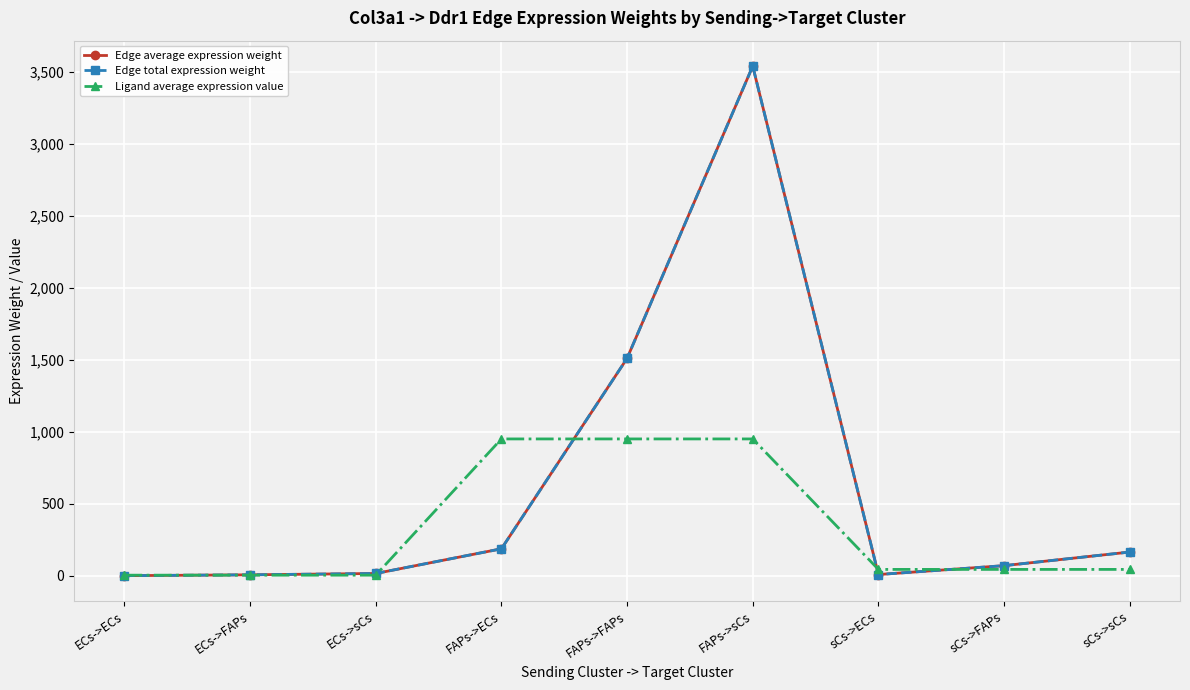

Does the chart have visible grid lines?

Yes